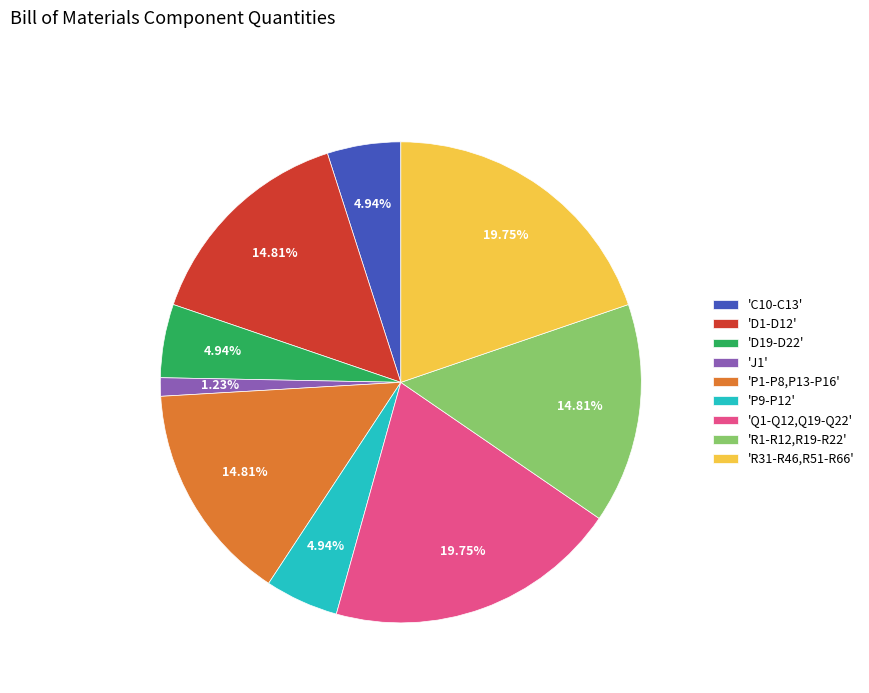

Combined, do 'J1' and 'D19-D22' account for over 50%?

No